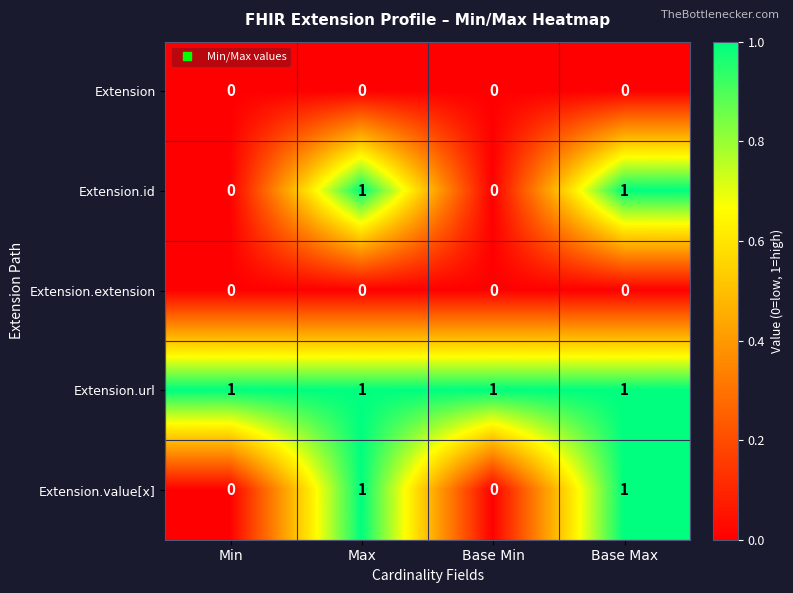

Reading left to right, list all the values displayed in this chart.

Extension: 0	0	0	0
Extension.id: 0	1	0	1
Extension.extension: 0	0	0	0
Extension.url: 1	1	1	1
Extension.value[x]: 0	1	0	1